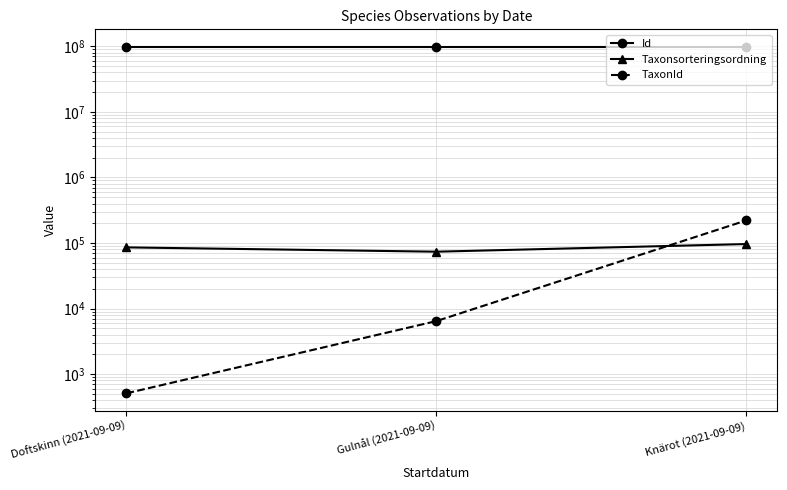

Is it true that TaxonId equals 220787 at Knärot (2021-09-09)?

True